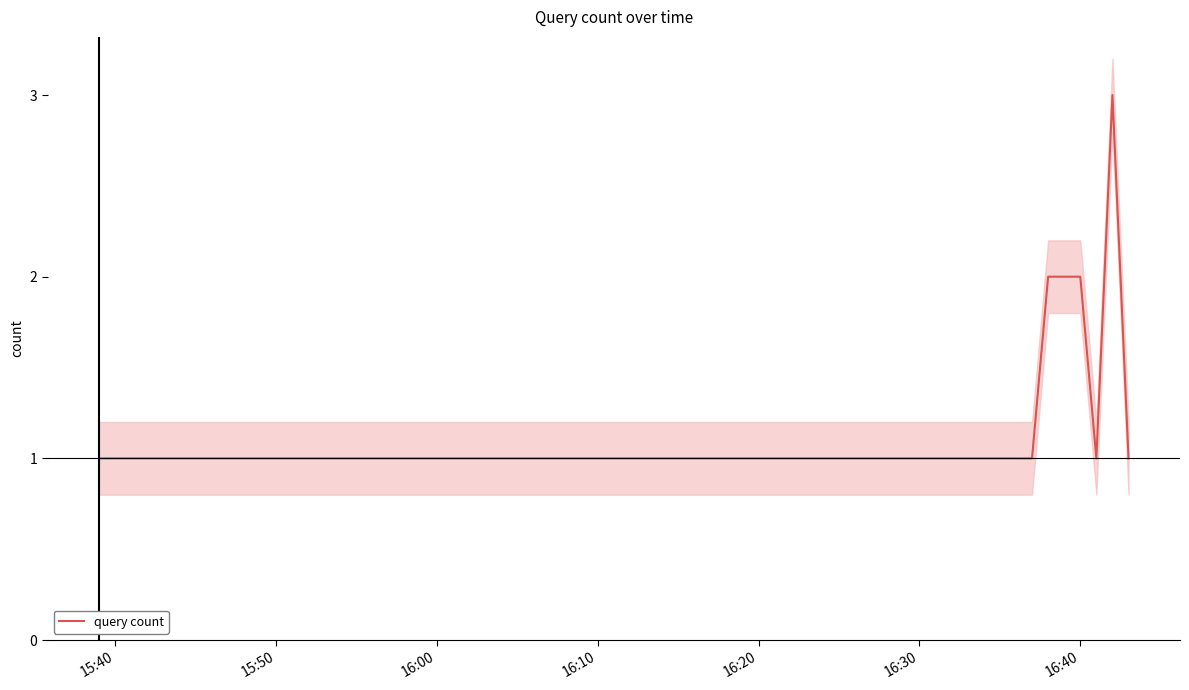

Reading right to left, transcribe all the data shown in this chart.

1	3	1	2	2	1	1